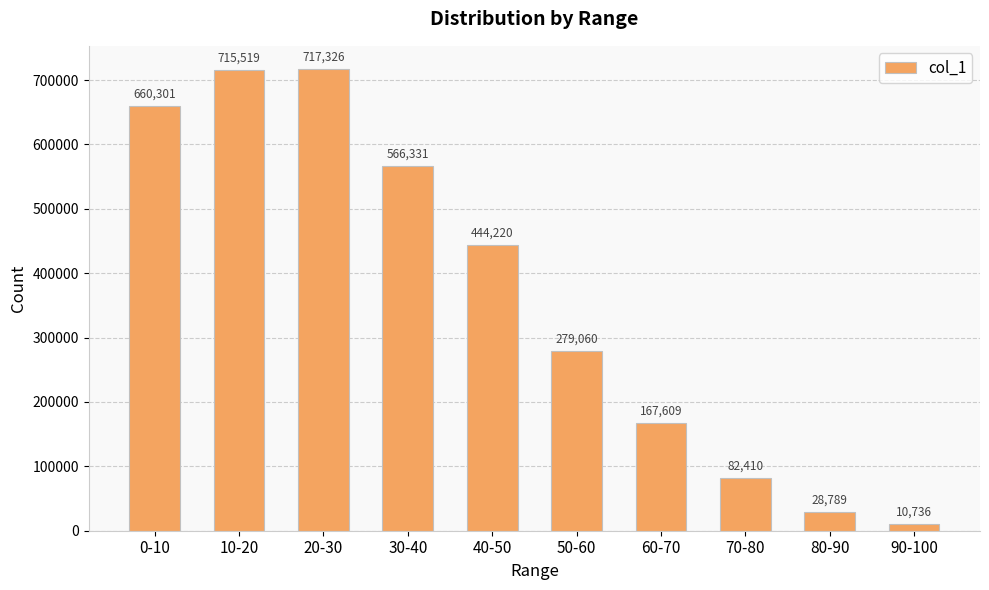

What is the change in value from 30-40 to 90-100?

-555595